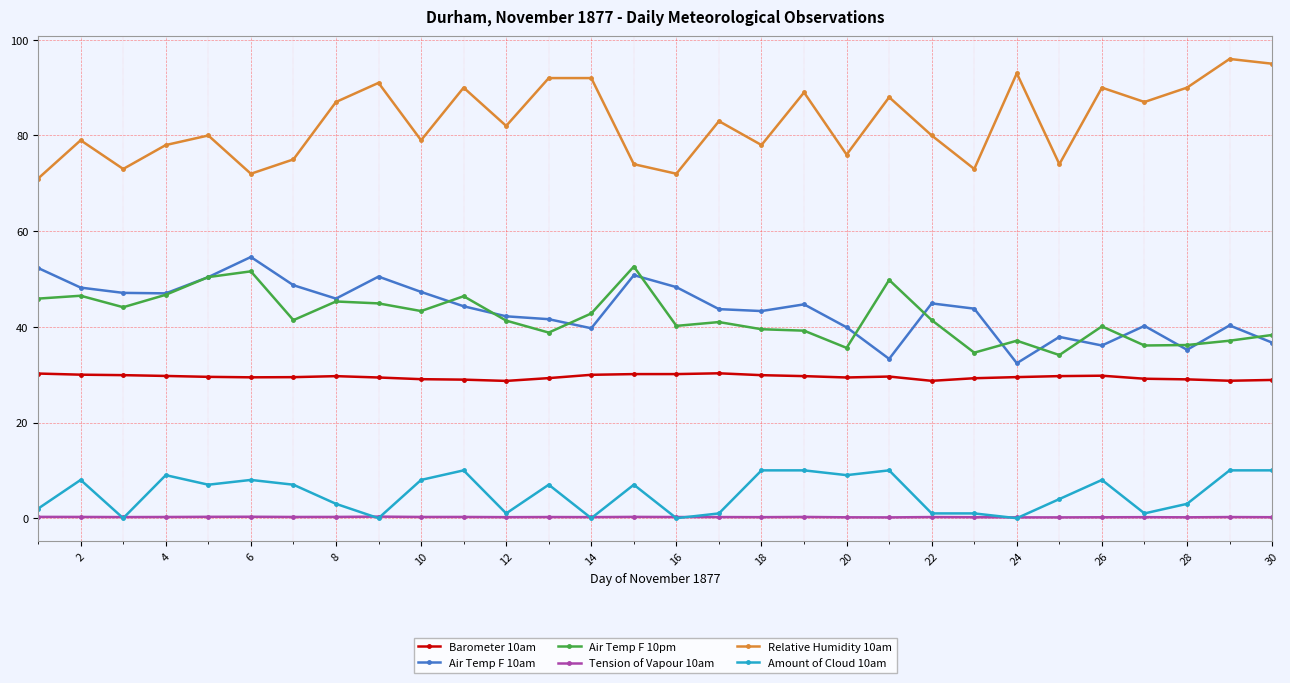

True or false: Relative Humidity 10am and Barometer 10am intersect in this chart.

False